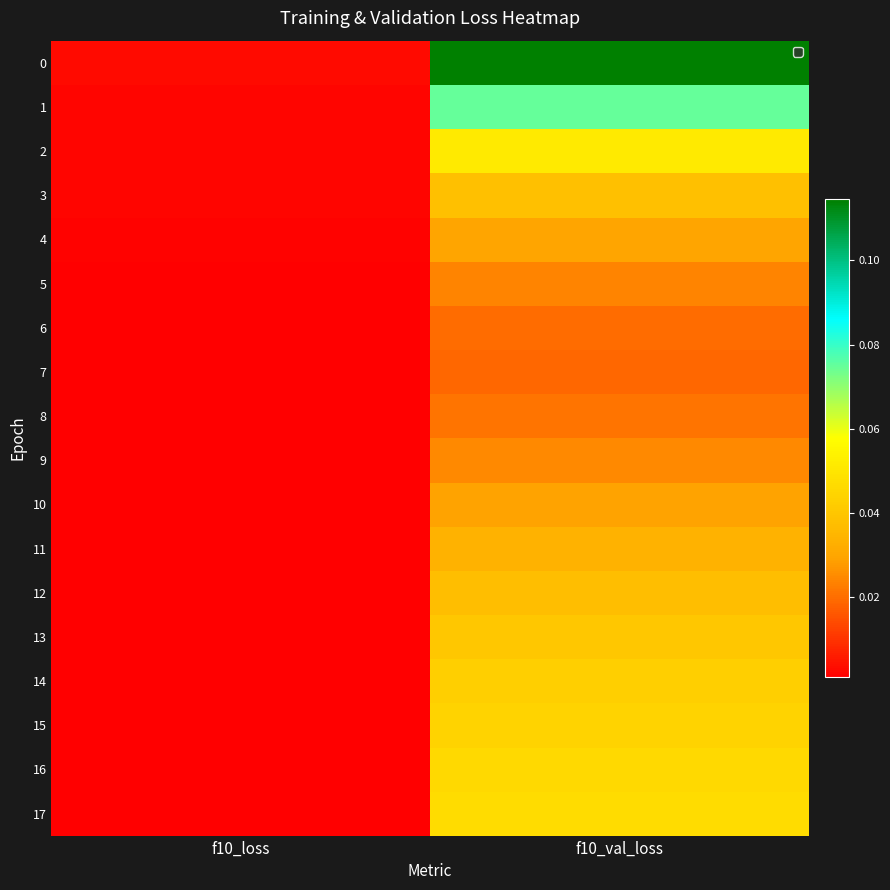

Reading left to right, list all the values displayed in this chart.

0: f10_loss=0.0	f10_val_loss=0.1
1: f10_loss=0.0	f10_val_loss=0.1
2: f10_loss=0.0	f10_val_loss=0.1
3: f10_loss=0.0	f10_val_loss=0.0
4: f10_loss=0.0	f10_val_loss=0.0
5: f10_loss=0.0	f10_val_loss=0.0
6: f10_loss=0.0	f10_val_loss=0.0
7: f10_loss=0.0	f10_val_loss=0.0
8: f10_loss=0.0	f10_val_loss=0.0
9: f10_loss=0.0	f10_val_loss=0.0
10: f10_loss=0.0	f10_val_loss=0.0
11: f10_loss=0.0	f10_val_loss=0.0
12: f10_loss=0.0	f10_val_loss=0.0
13: f10_loss=0.0	f10_val_loss=0.0
14: f10_loss=0.0	f10_val_loss=0.0
15: f10_loss=0.0	f10_val_loss=0.0
16: f10_loss=0.0	f10_val_loss=0.0
17: f10_loss=0.0	f10_val_loss=0.0